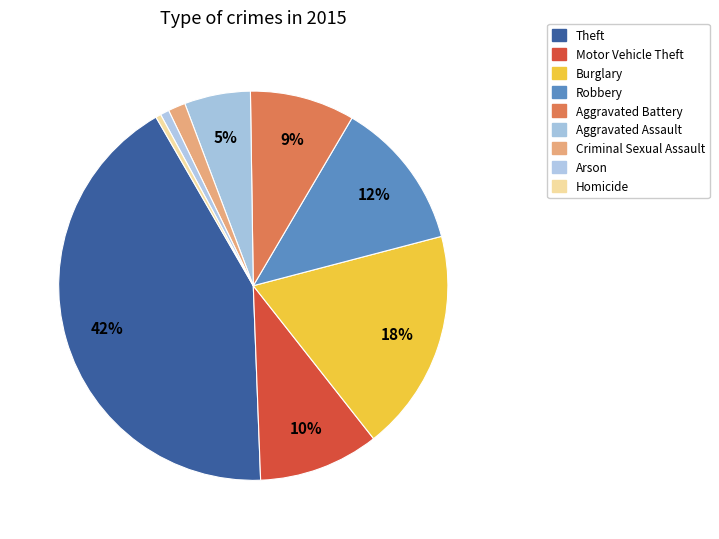

Rank the categories by value from lowest to highest.

Homicide, Arson, Criminal Sexual Assault, Aggravated Assault, Aggravated Battery, Motor Vehicle Theft, Robbery, Burglary, Theft